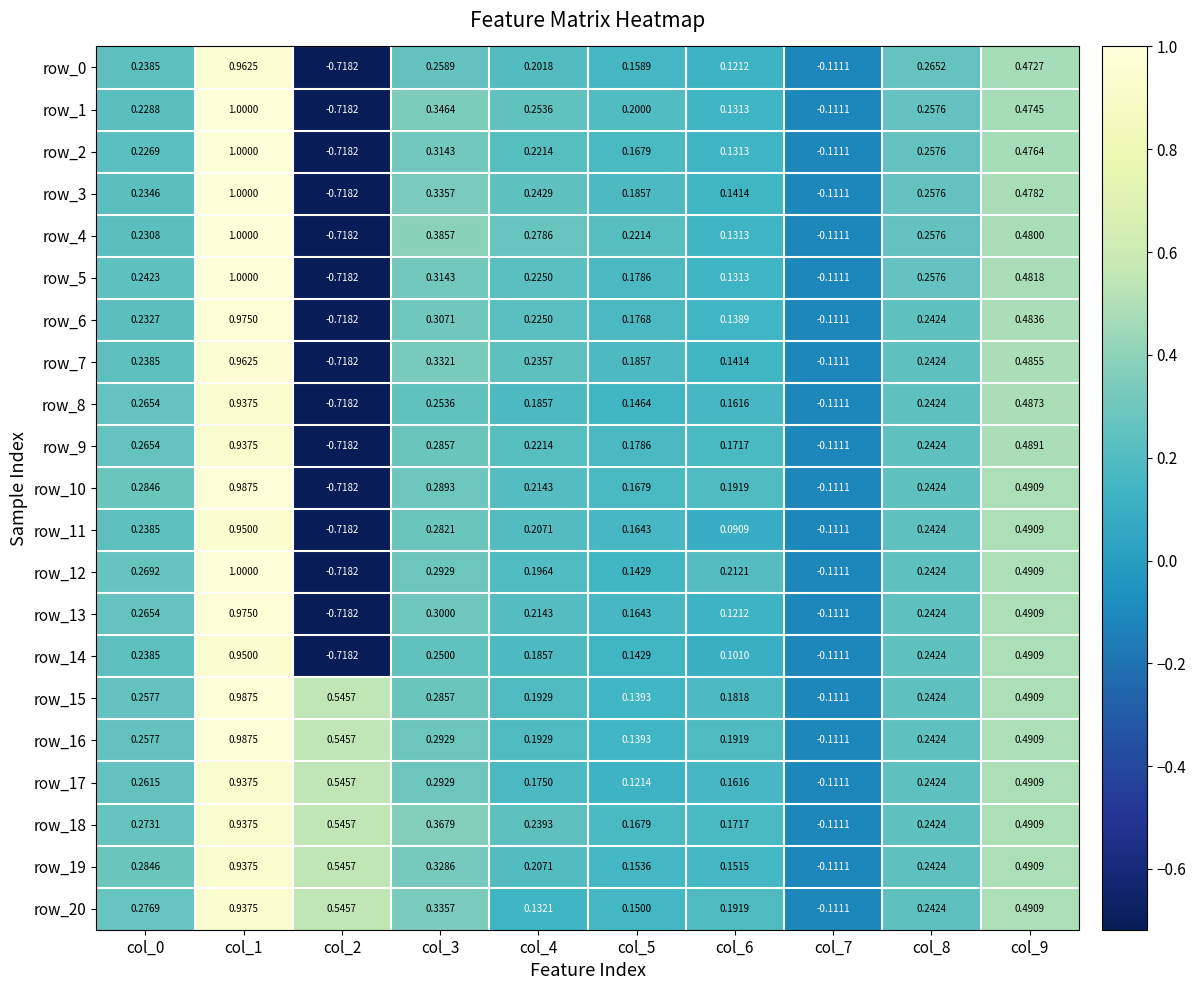

At which category does the chart reach its minimum across all series?

col_2